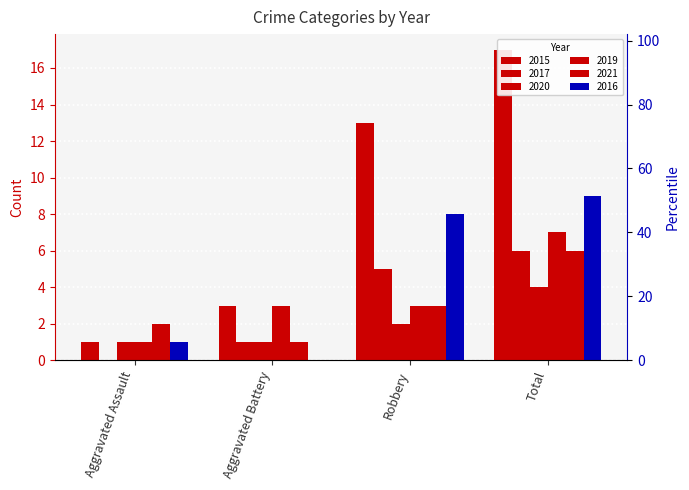

Which series has the widest spread of values?

2015